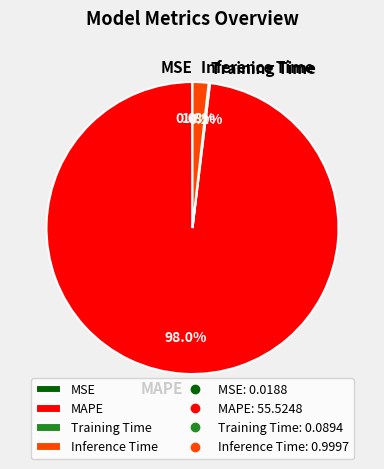

Does any single category account for the majority?

Yes